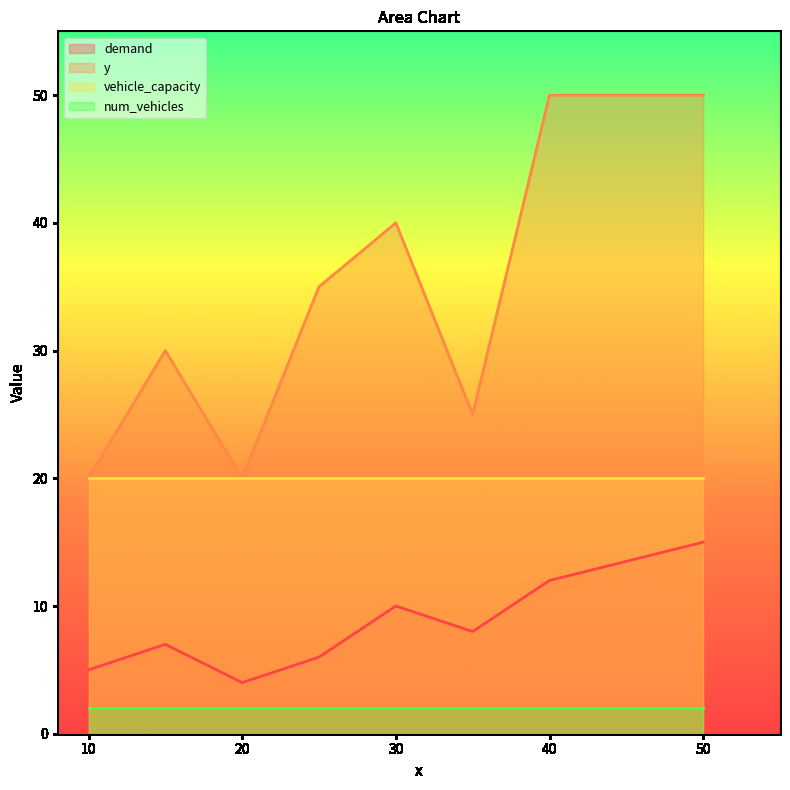

Which series has the widest spread of values?

y